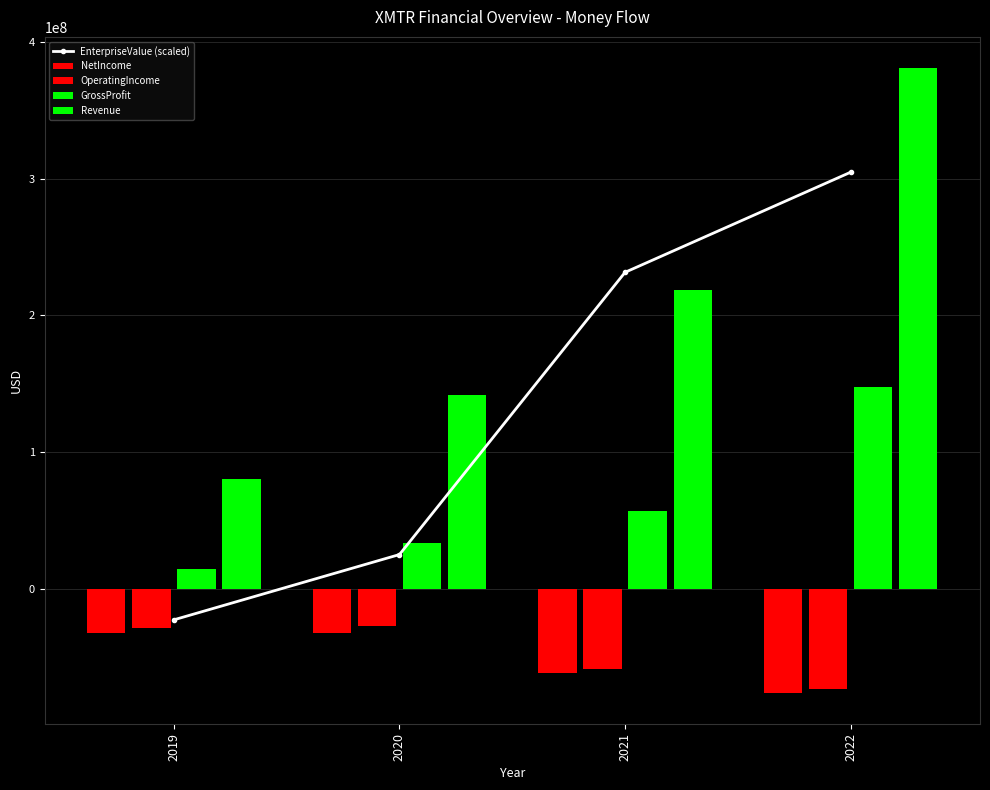

What is the total value across all series at 2019?

10618300.0